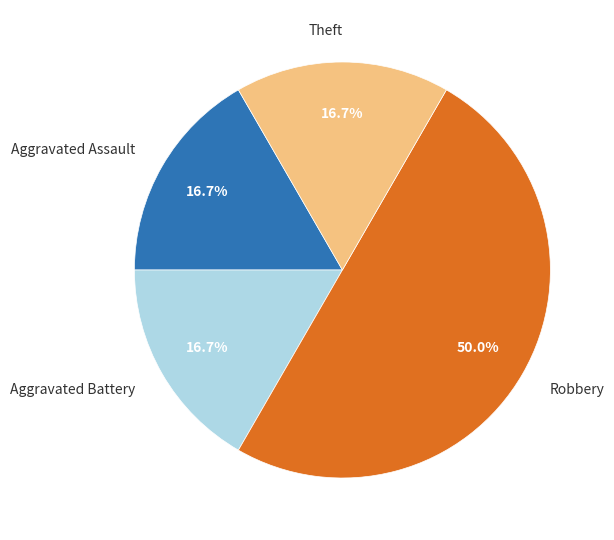

What percentage is the Theft slice, to the nearest percent?

17%